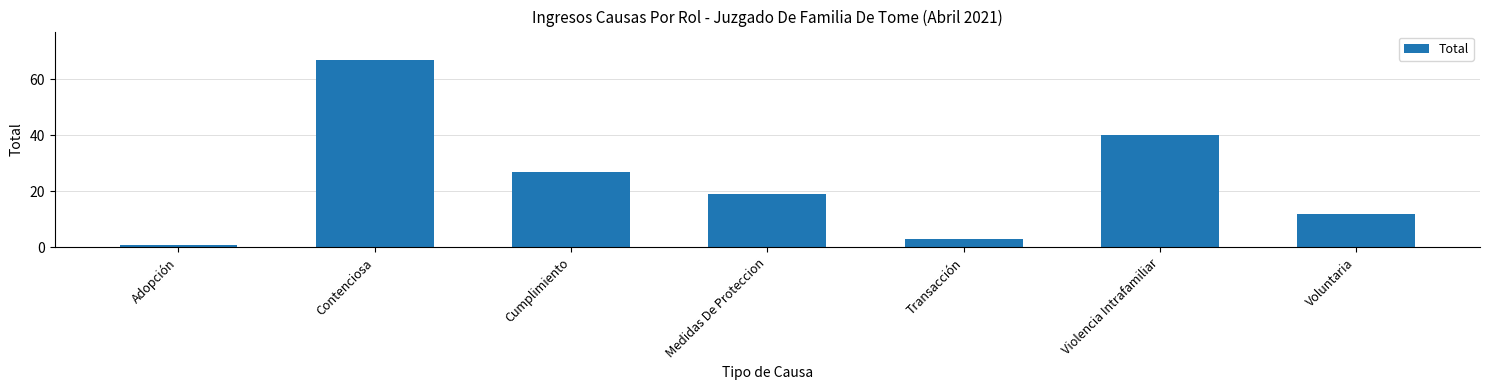

Are the bars horizontal?

No